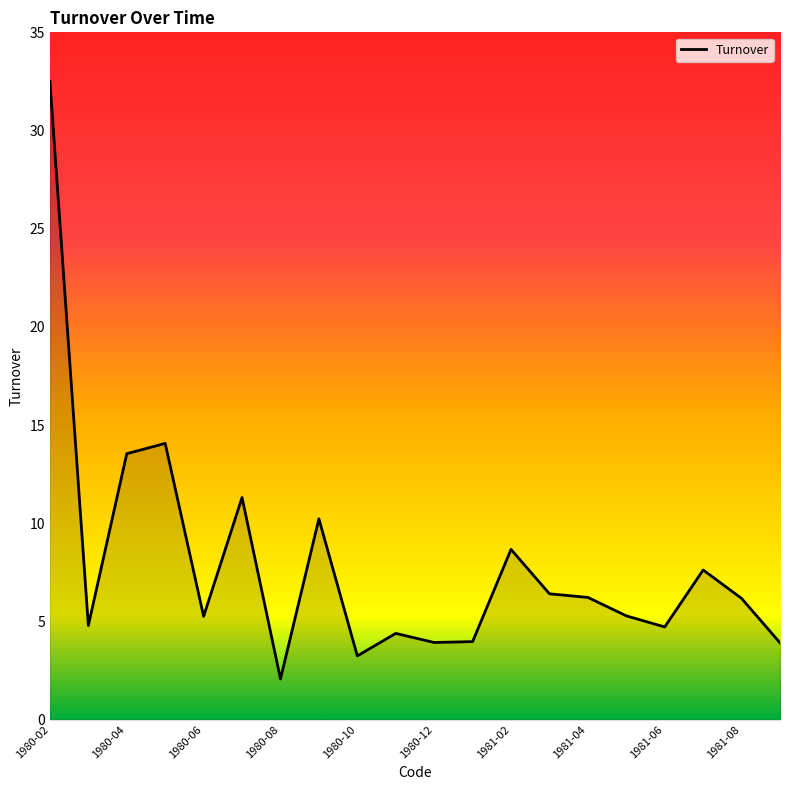

What is the difference between the maximum and minimum values?

30.4